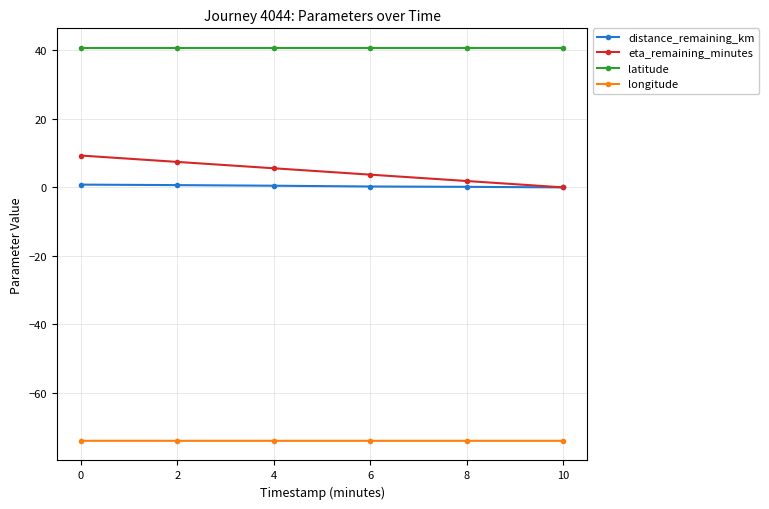

What is the lowest value of the longitude series?

-74.0